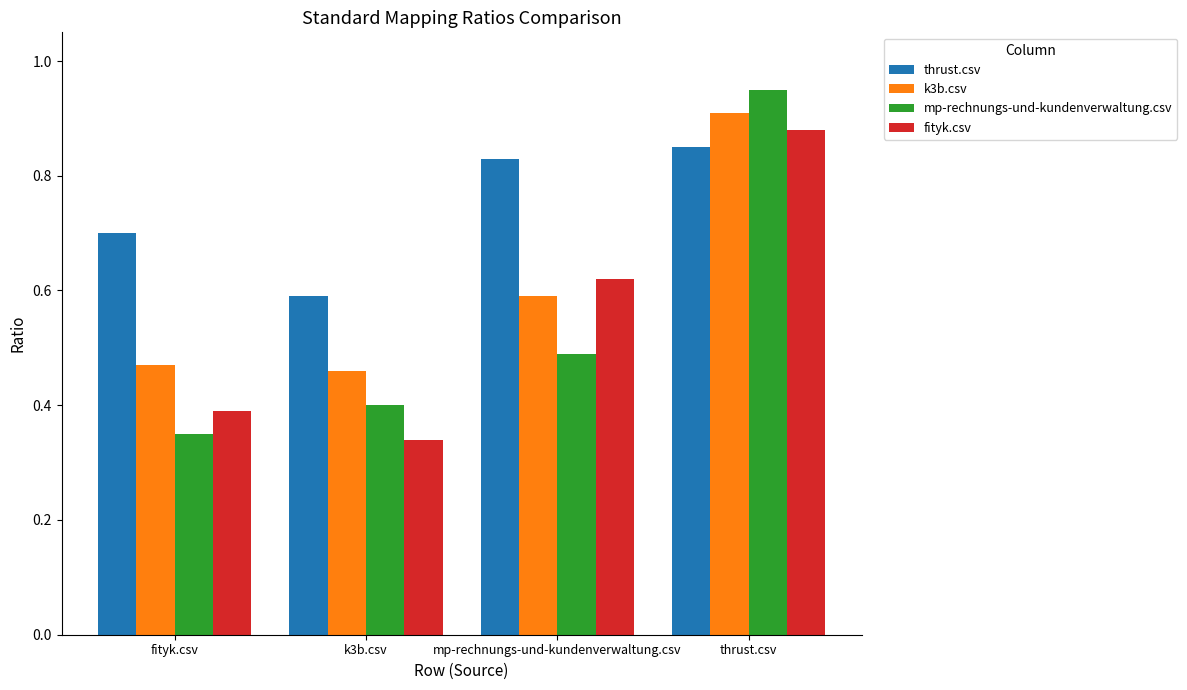

How many groups of bars are there?

4